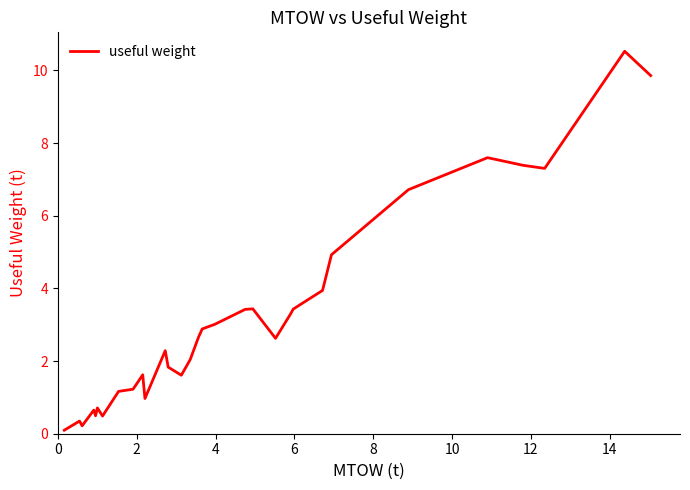

What is the maximum value shown in the chart?

10.5